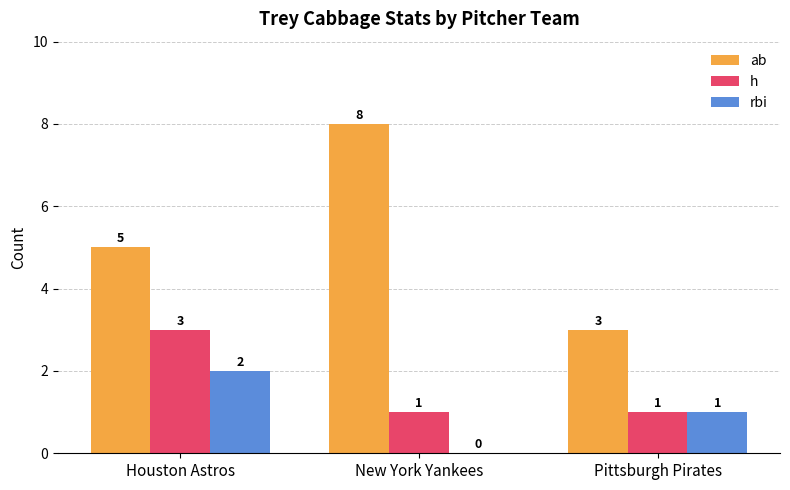

What is the highest value of the h series?

3